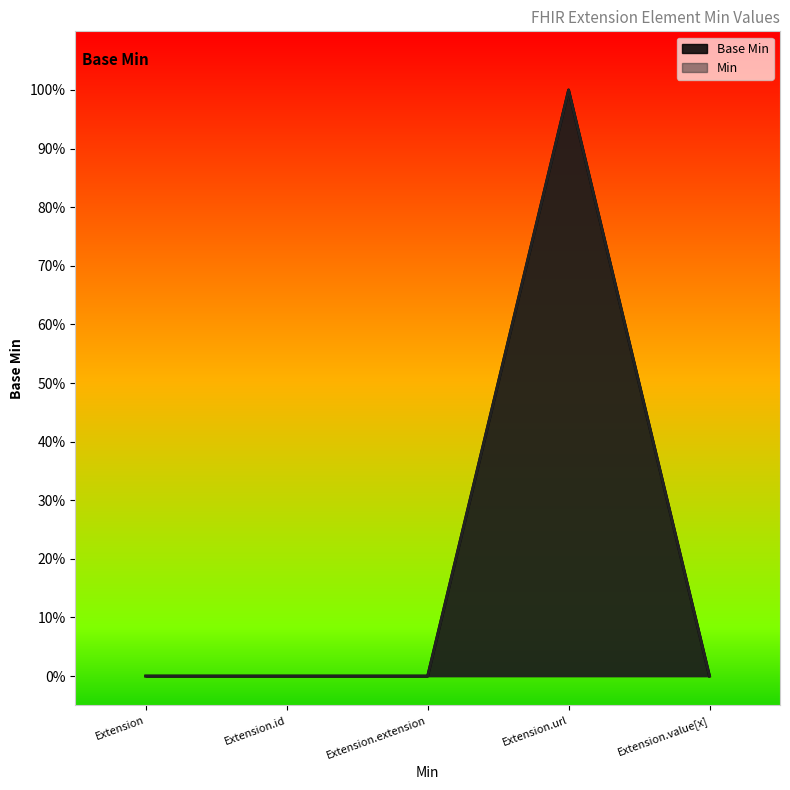

Rank the categories by value from highest to lowest.

Extension.url, Extension, Extension.id, Extension.extension, Extension.value[x]